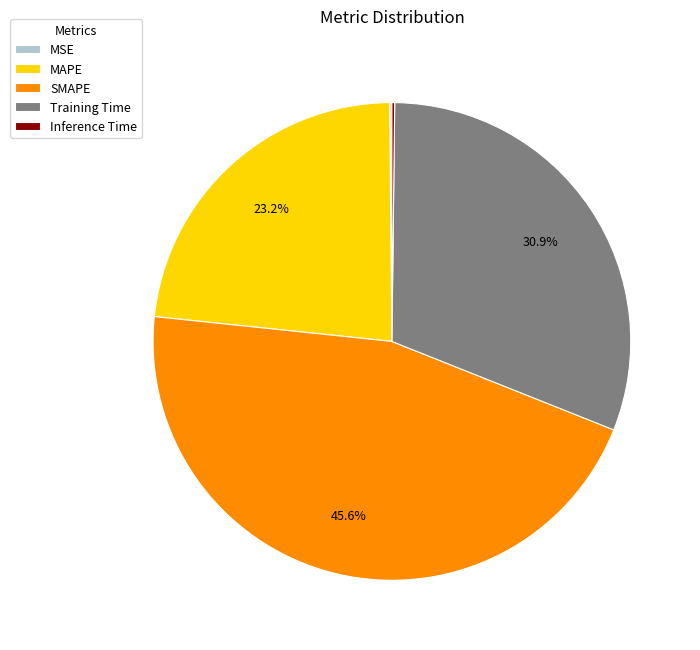

The Training Time slice represents 17% of the pie. True or false?

False